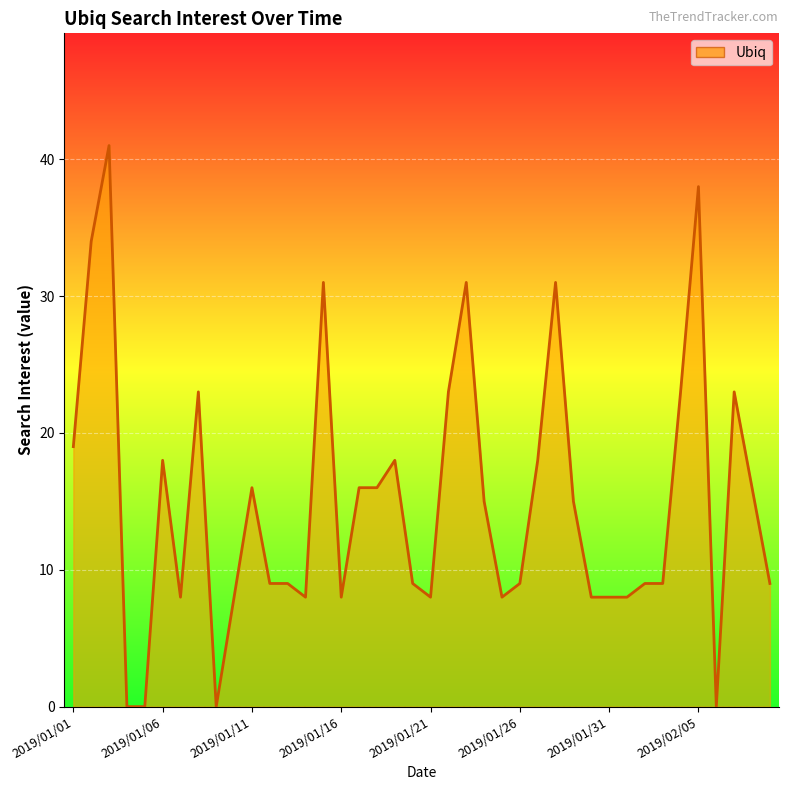

How many positive values are there?

36